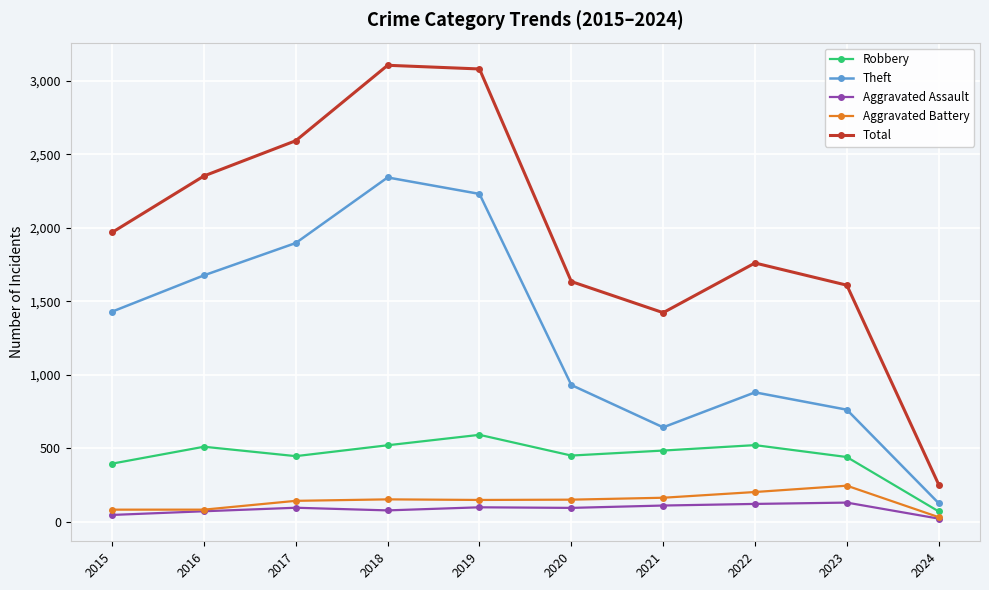

Is this an area chart (filled region under the line)?

No